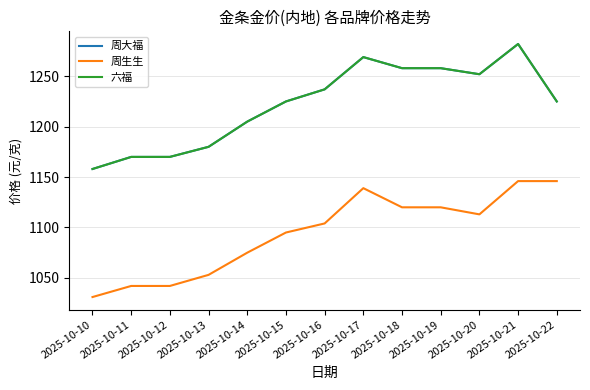

True or false: 六福 and 周生生 cross at least once.

False